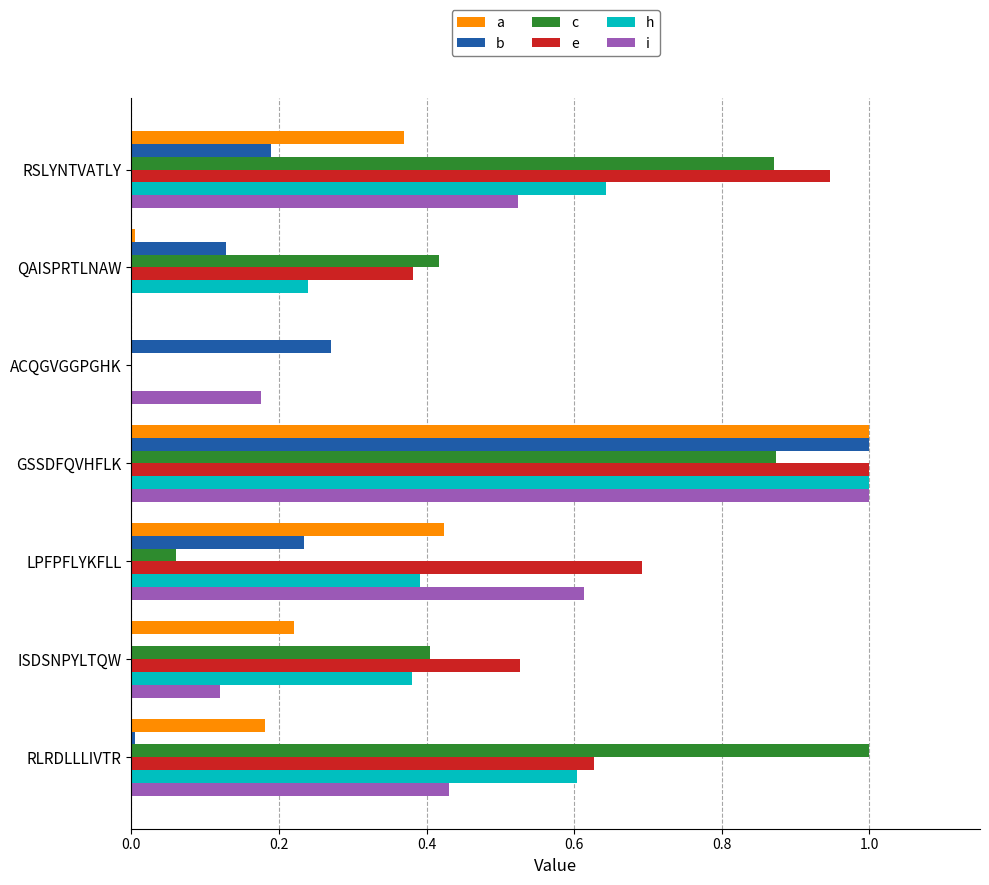

Between ISDSNPYLTQW and ACQGVGGPGHK, which series saw the biggest shift?

e